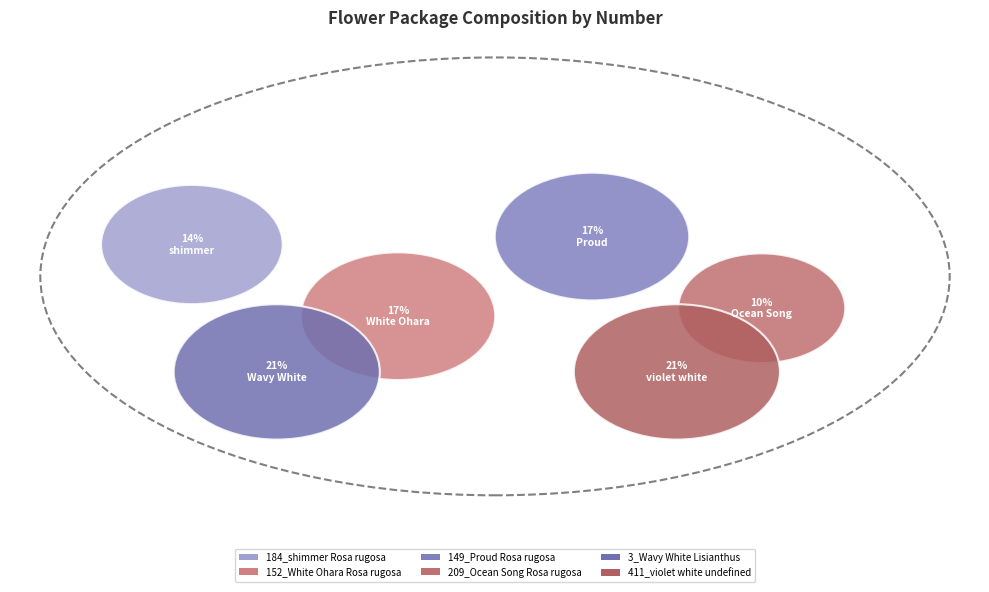

What percentage is the 209_Ocean Song
Rosa rugosa slice, to the nearest percent?

10%